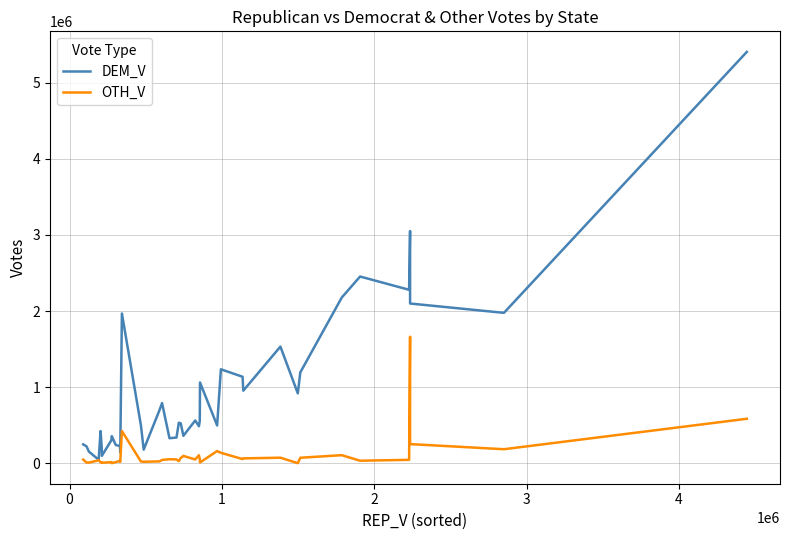

Rank the series by their average value, from highest to lowest.

DEM_V, OTH_V